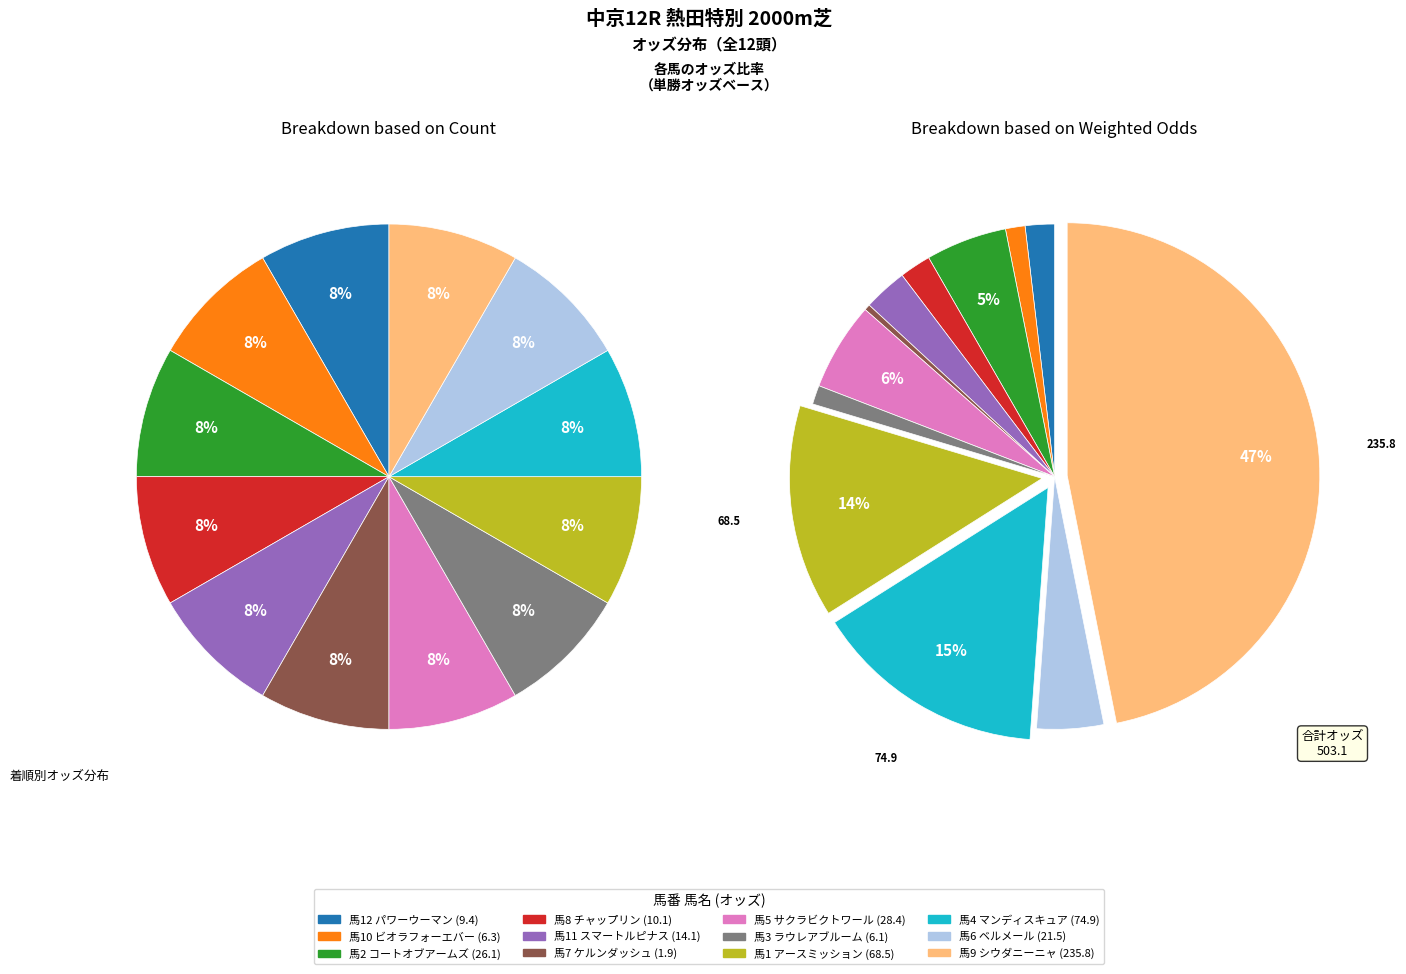

What is the largest slice in the pie chart?

シウダニーニャ